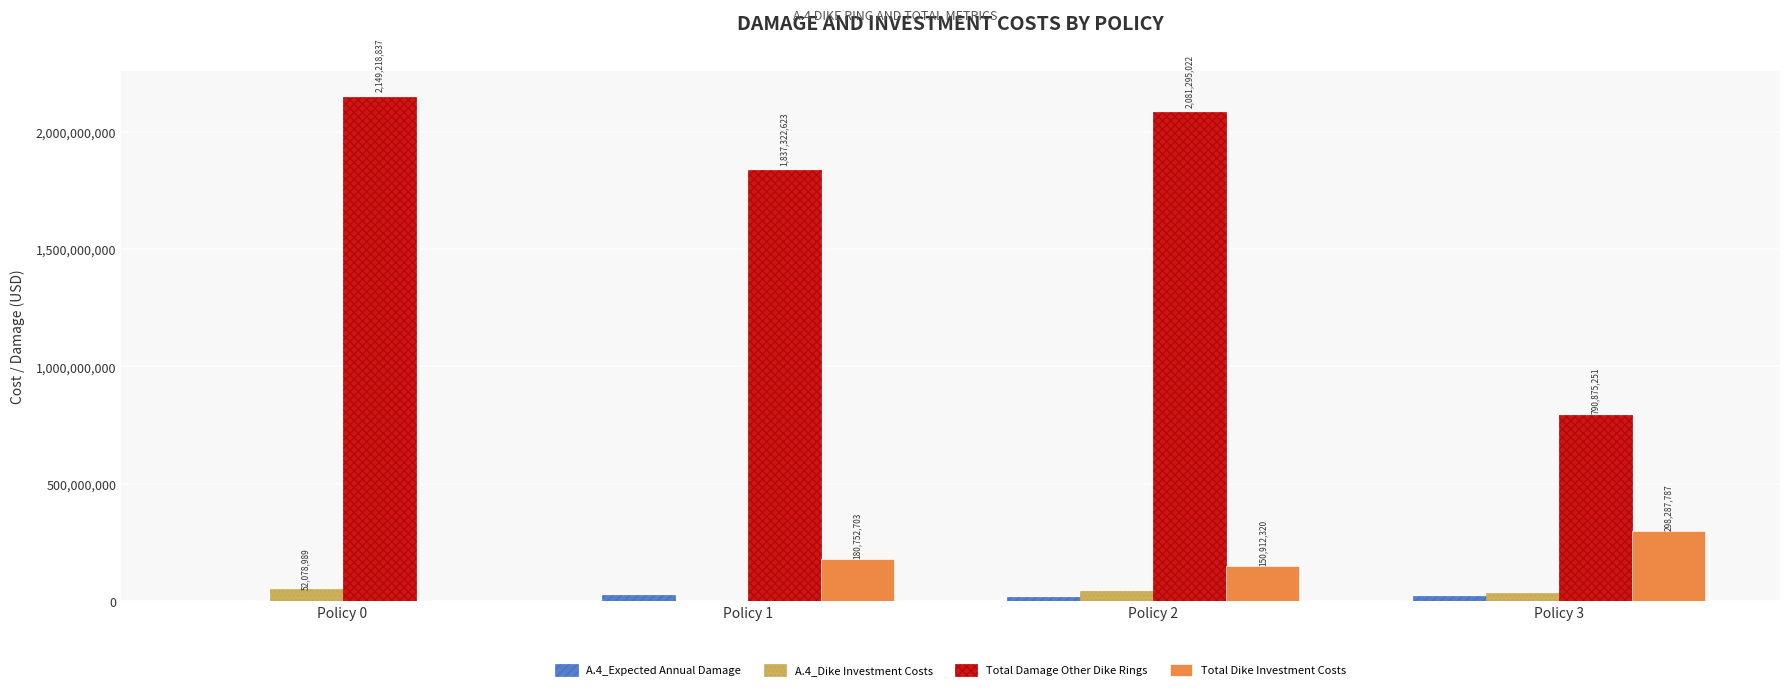

Are the bars grouped side by side (vs. stacked)?

Yes